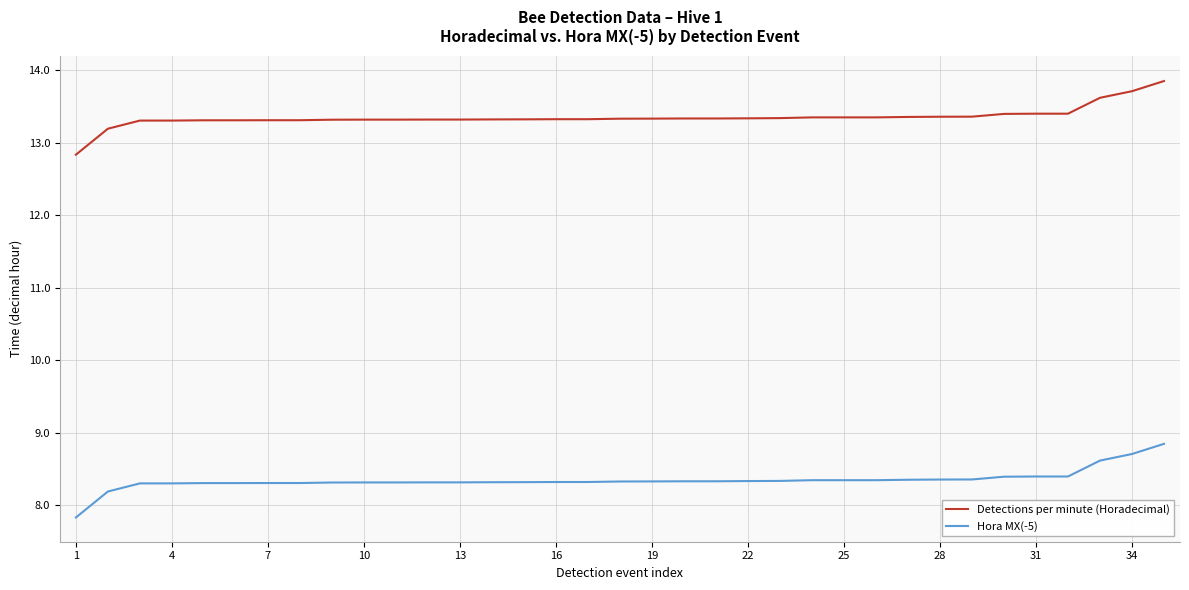

True or false: Detections per minute (Horadecimal) and Hora MX(-5) intersect in this chart.

False